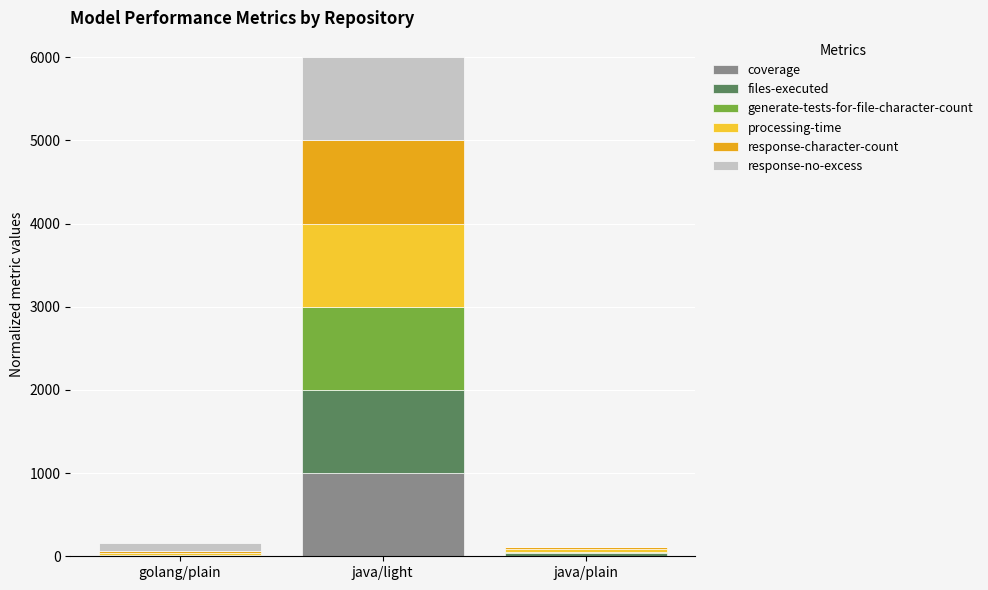

Is it true that coverage equals 1000.0 at java/light?

True